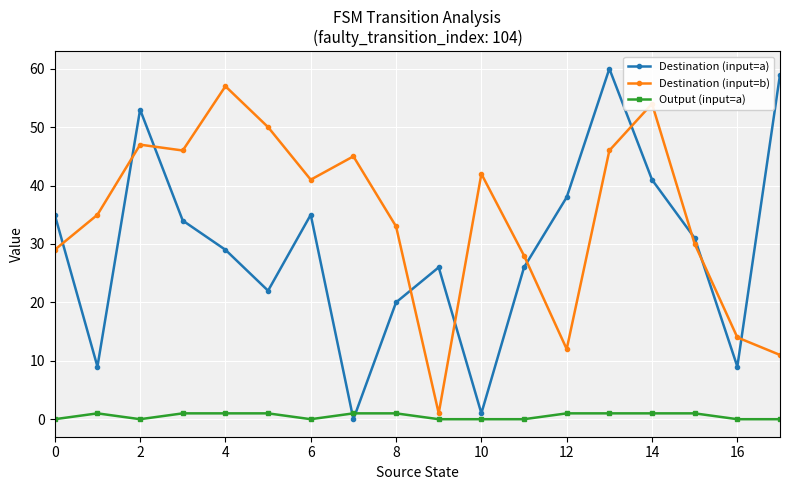

How many interior local peaks does the Destination (input=a) series have?

4